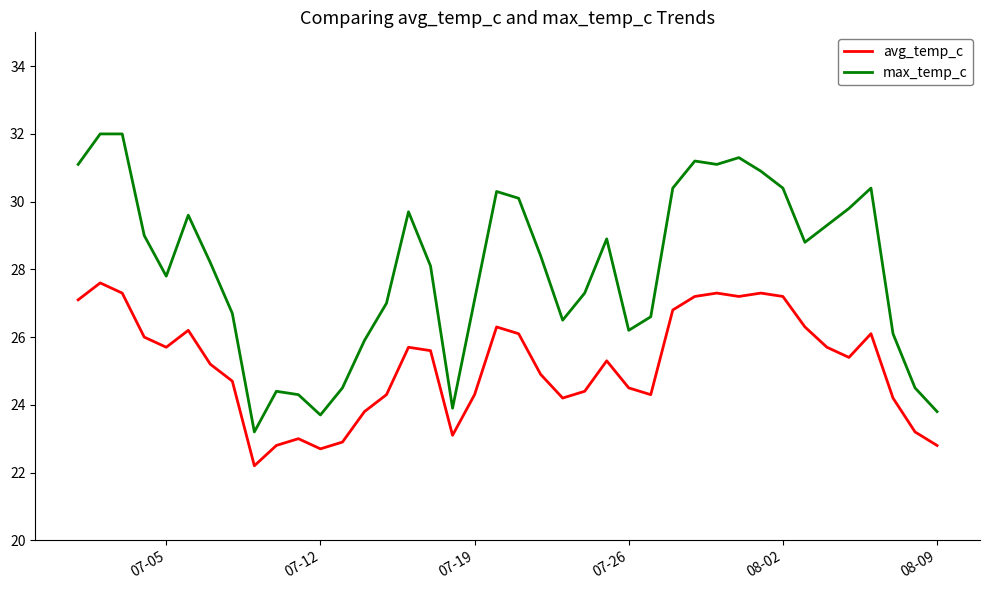

List the series in order of their peak value, highest first.

max_temp_c, avg_temp_c